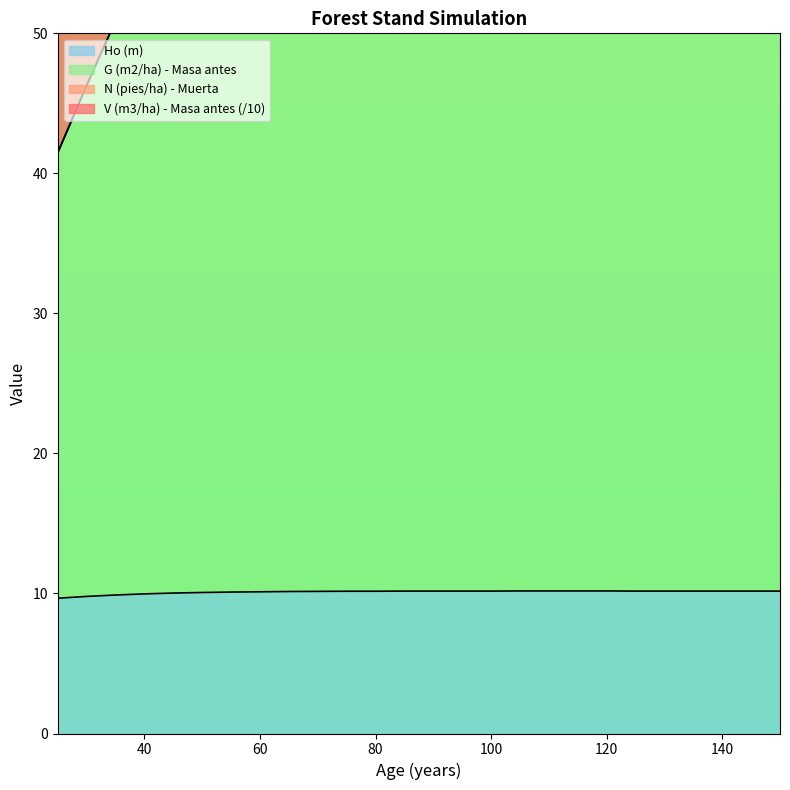

How many lines are shown in the chart?

3